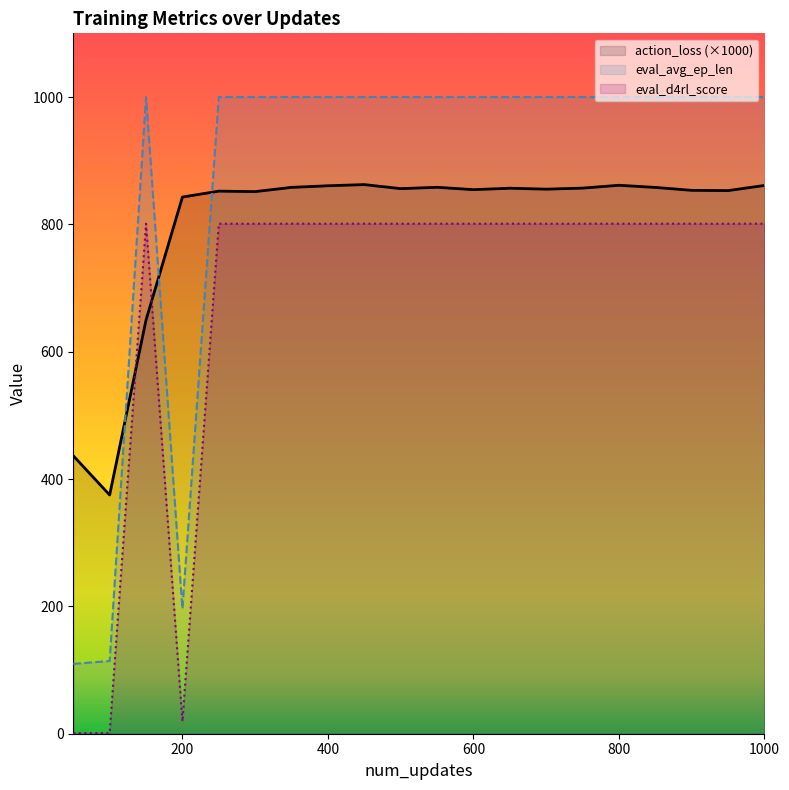

In eval_d4rl_score, how many points are lower than both neighbors (excluding endpoints)?

1